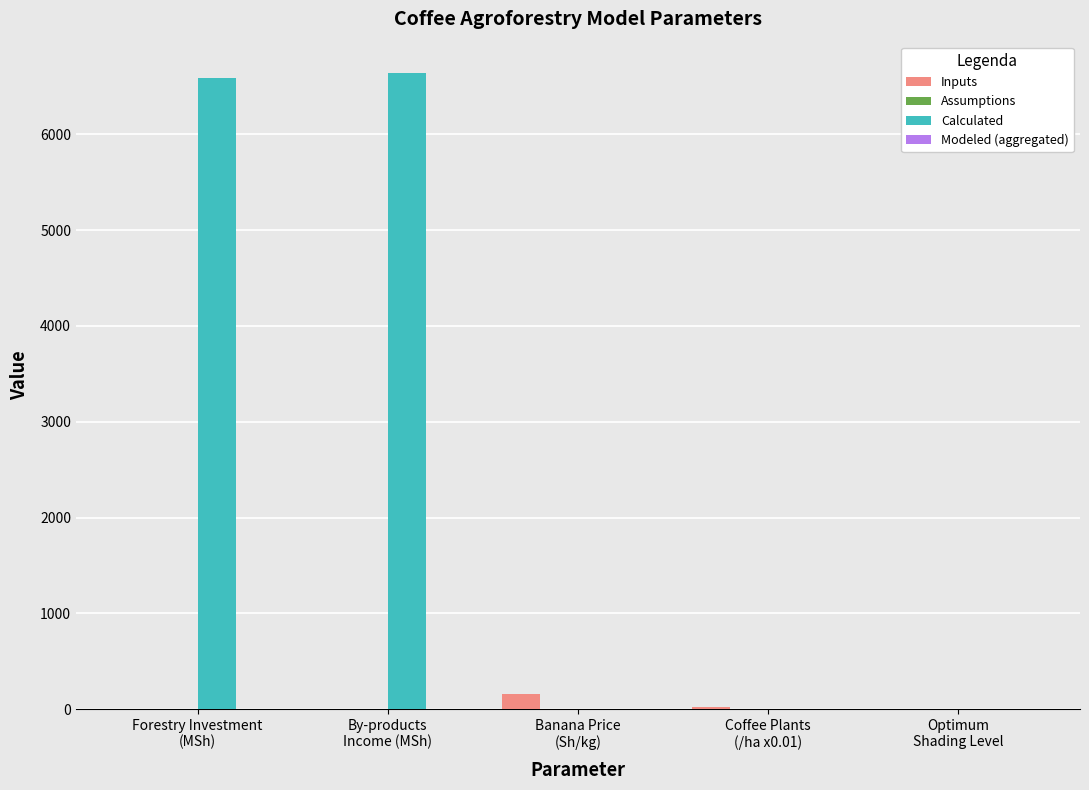

What is the total value across all series at Coffee Plants
(/ha x0.01)?

19.4